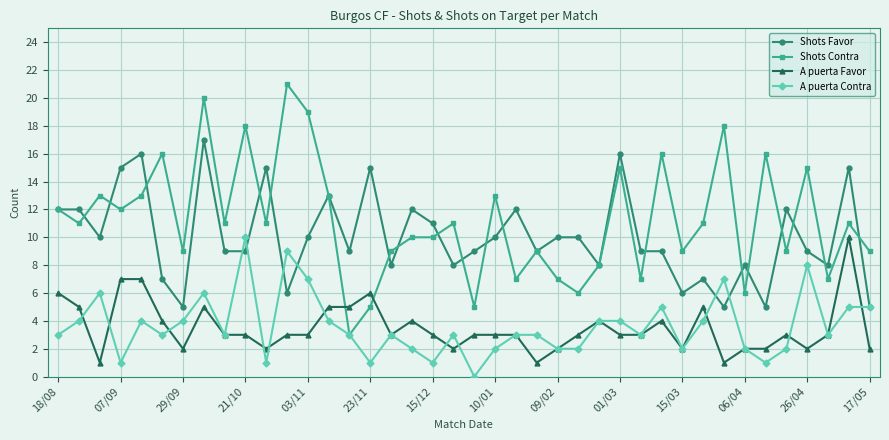

How many distinct data groups are displayed?

4